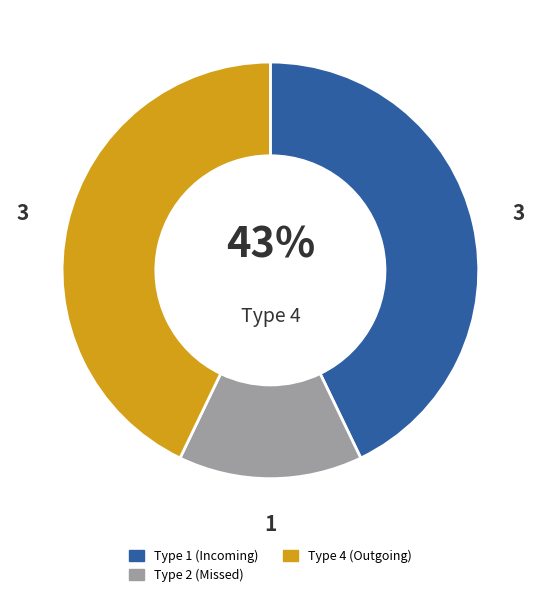

To the nearest percent, what percentage of the pie is Type 1 (Incoming)?

43%